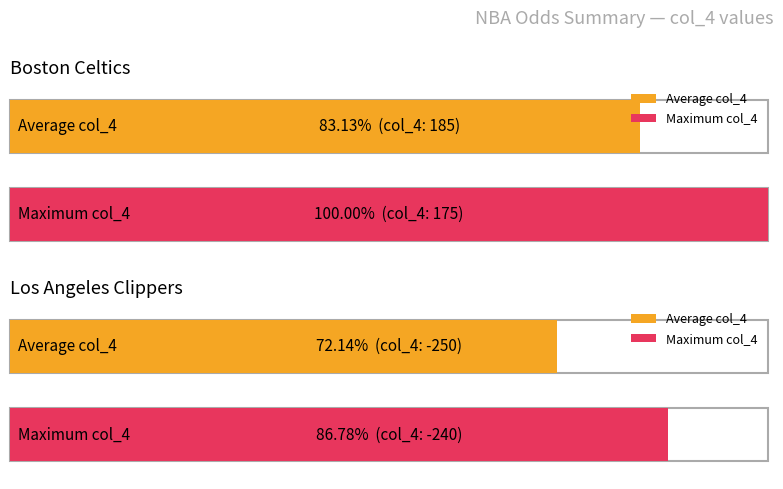

Rank the series by their average value, from lowest to highest.

Los Angeles Clippers, Boston Celtics